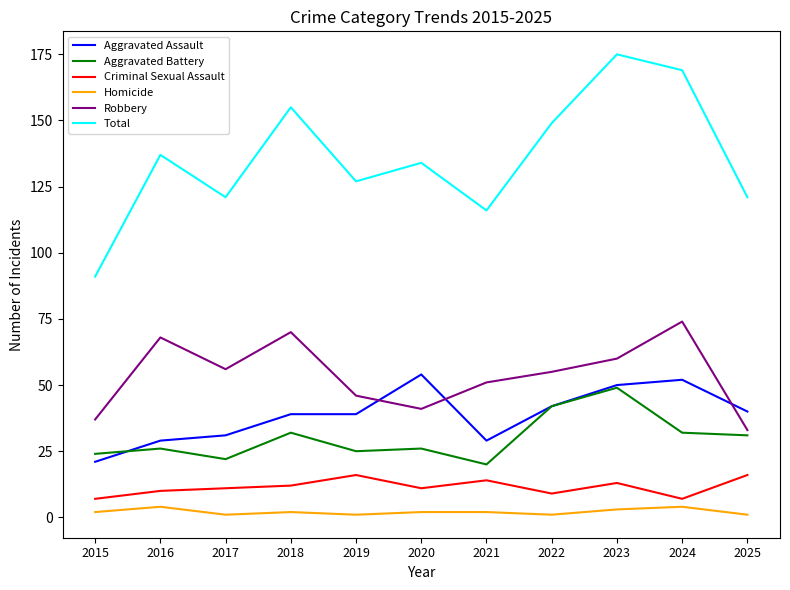

At which category does Robbery reach its first local peak?

2016